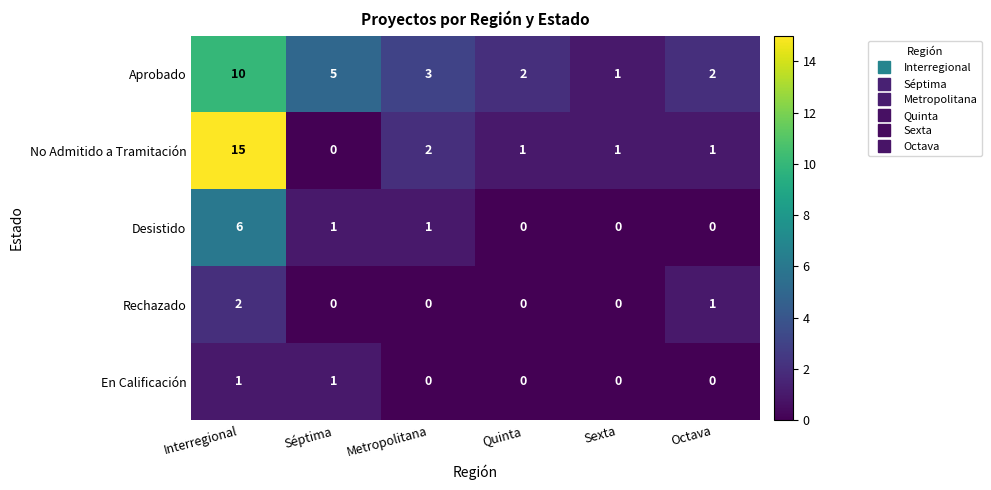

Which series has the widest spread of values?

No Admitido a Tramitación